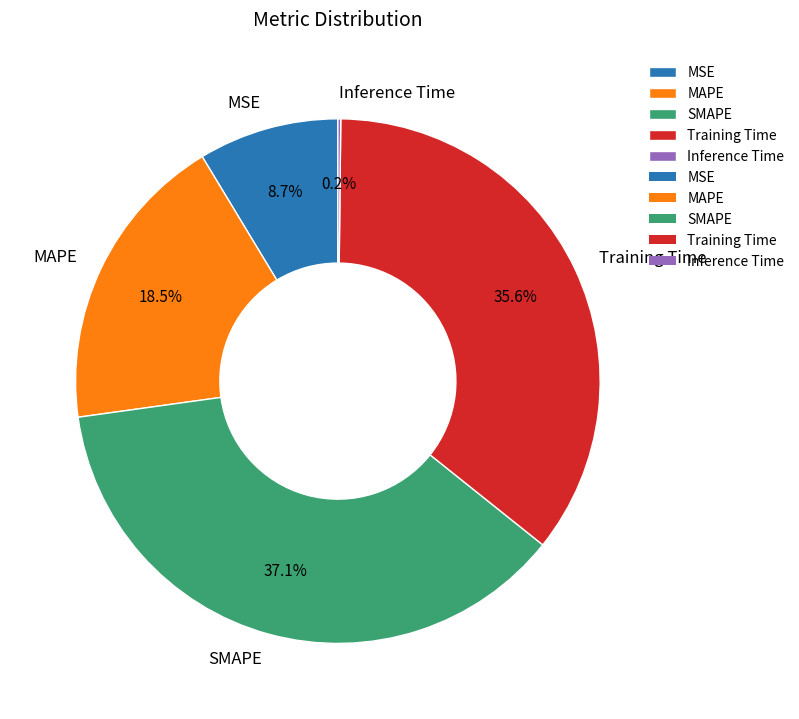

Does any single category account for the majority?

No